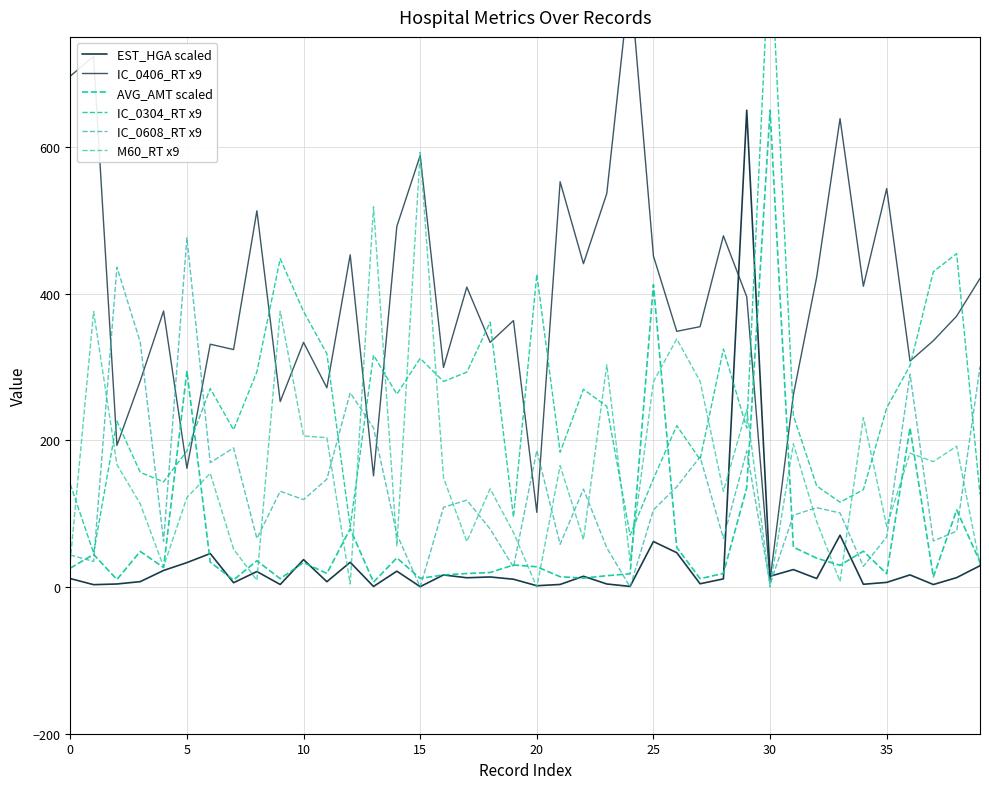

The value of IC_0304_RT x9 at 35 is 214.4. True or false?

True